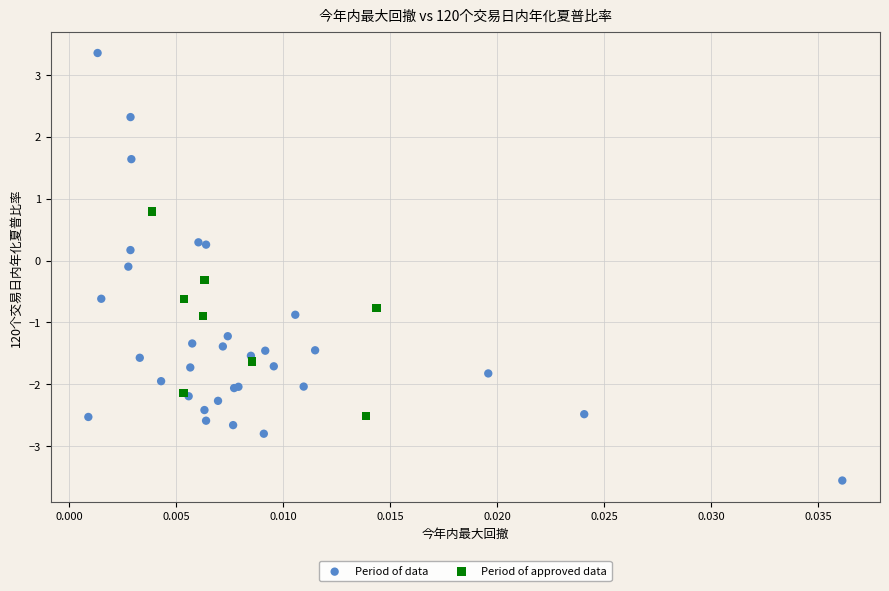

Which series reaches the maximum Y coordinate?

Period of data